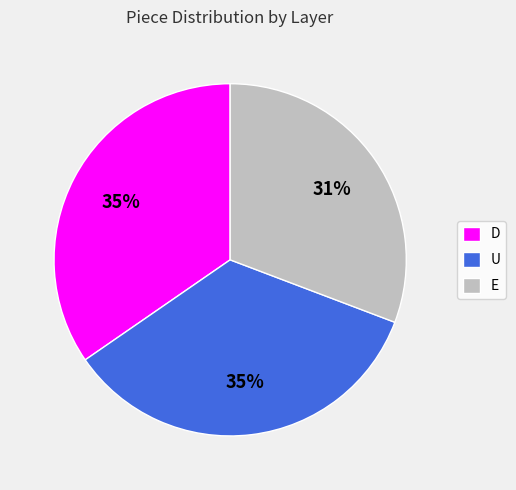

To the nearest percent, what is the combined percentage of E and U?

65%